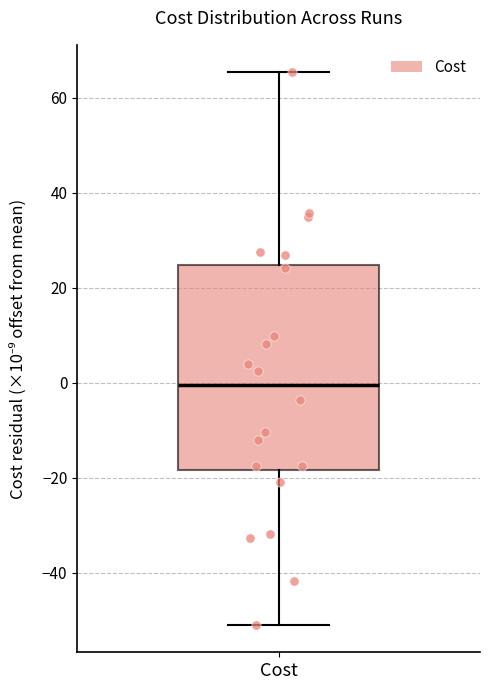

Transcribe this box plot: give where the median line is, the range the box spans, and where the two whiskers end, as read against the y-axis. The values are not printed on the chart, so give them approximately, as read against the axis.

median 0, box -18 to 24, whiskers -50 to 66